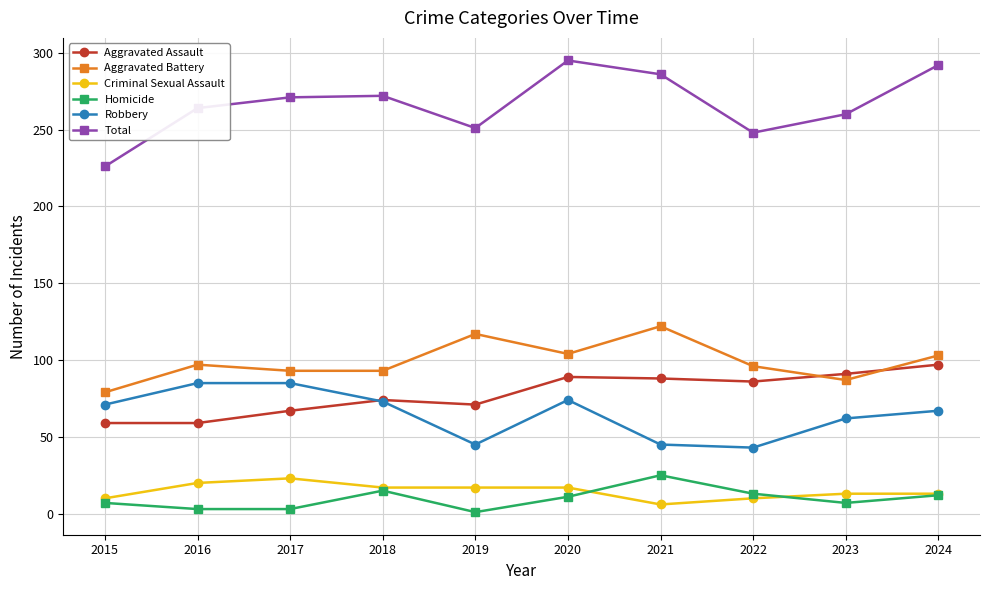

True or false: Homicide and Robbery cross at least once.

False